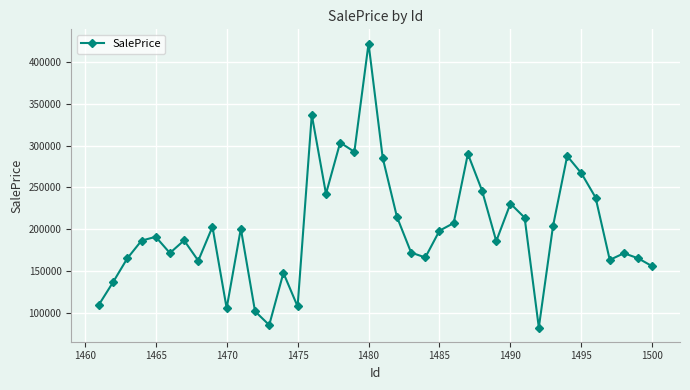

What is the difference between the maximum and minimum values?

340307.3